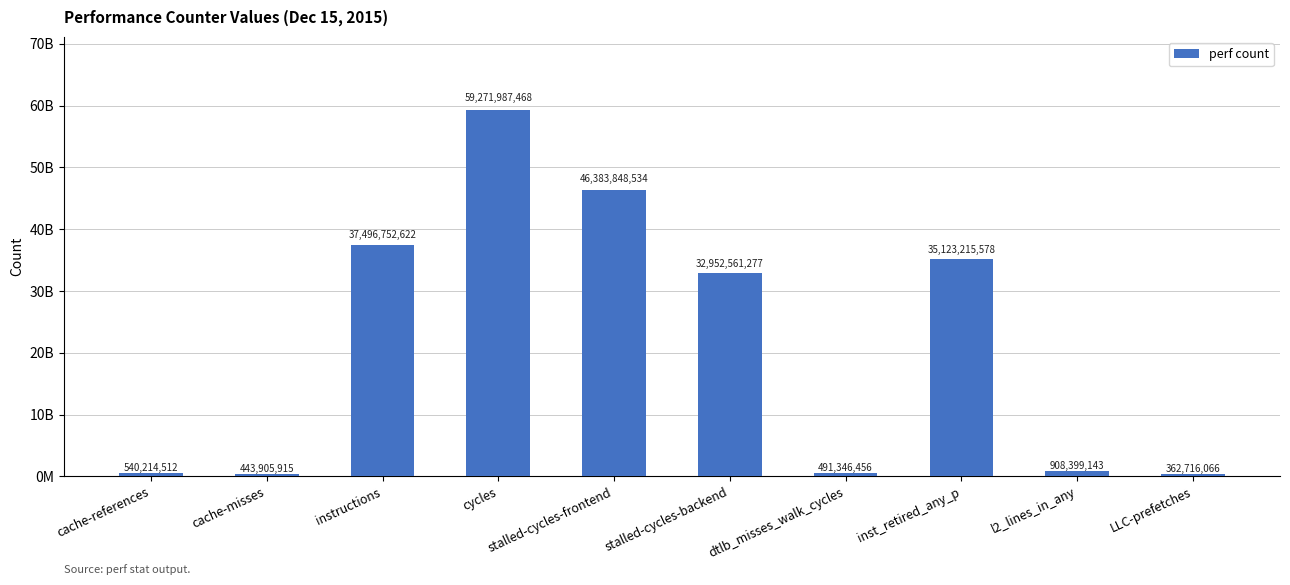

The value at cache-misses is 247801159. True or false?

False